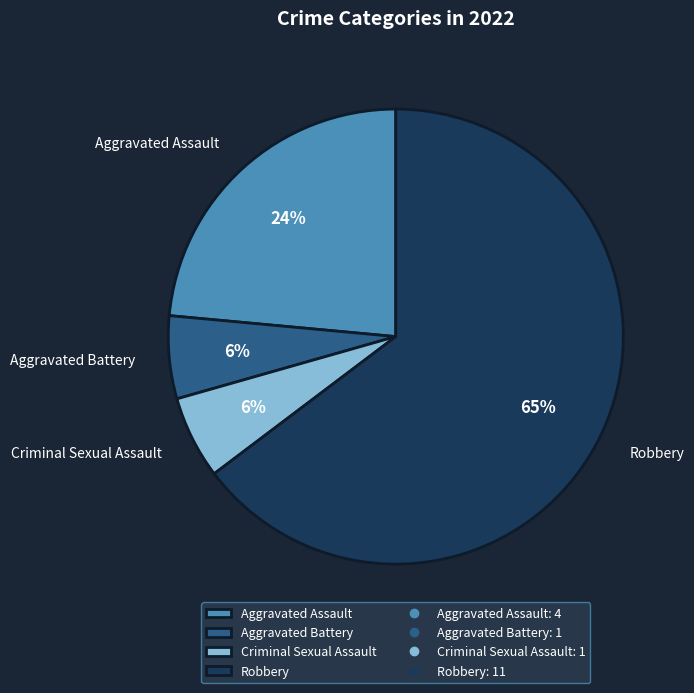

To the nearest percent, what is the difference between the Criminal Sexual Assault and Aggravated Assault slice percentages?

18%